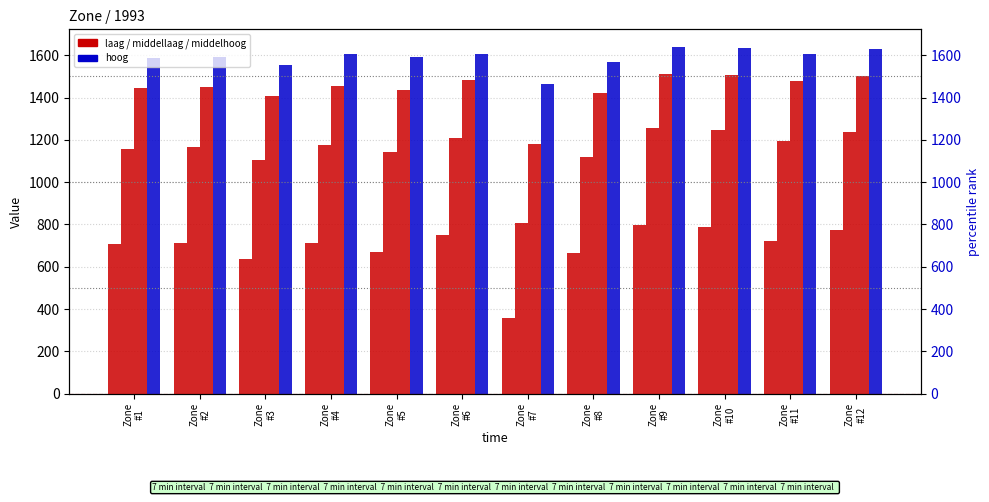

True or false: middelhoog has a value of 1409.9 at Zone
#3.

True